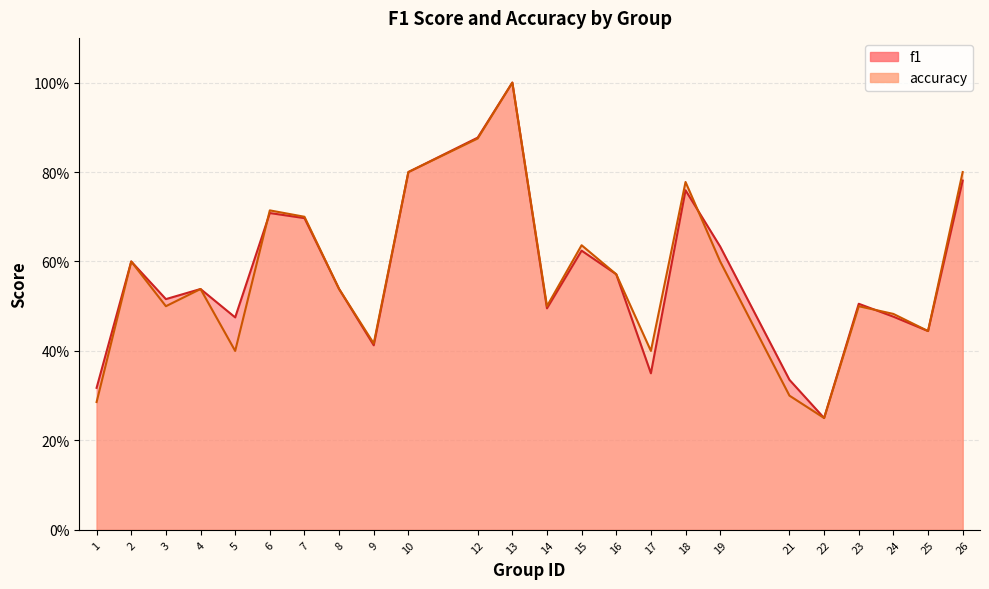

Rank the categories by accuracy value from lowest to highest.

22, 1, 21, 5, 17, 9, 25, 24, 3, 14, 23, 4, 8, 16, 2, 19, 15, 7, 6, 18, 10, 26, 12, 13